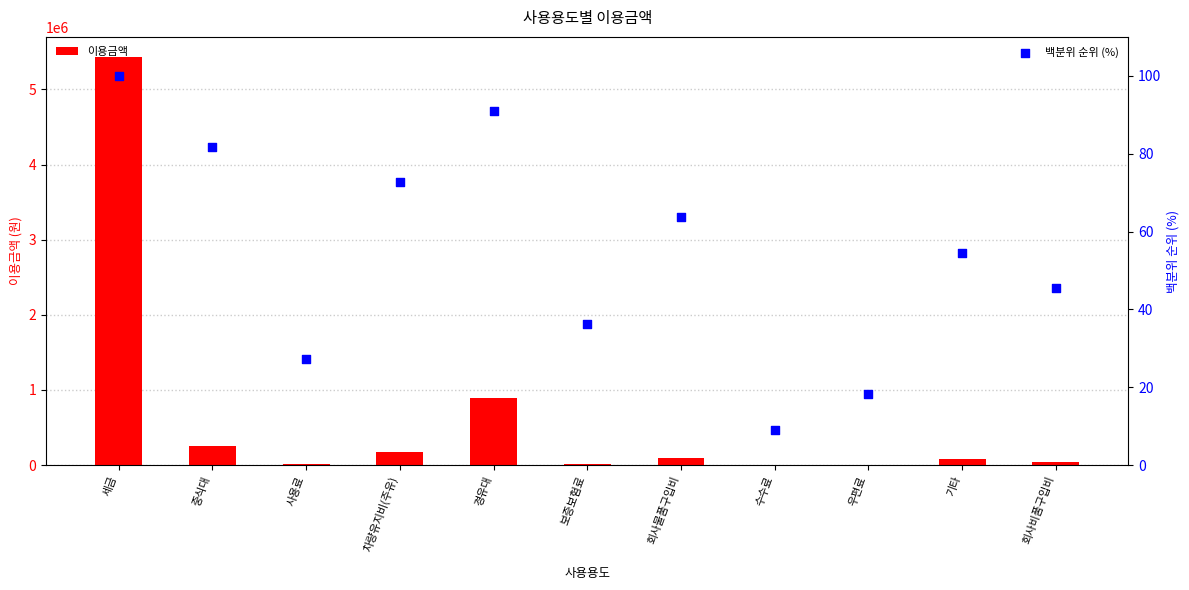

Is the value of 이용금액 at 사용료 greater than the value of 백분위 순위 (%) at 회사물품구입비?

Yes